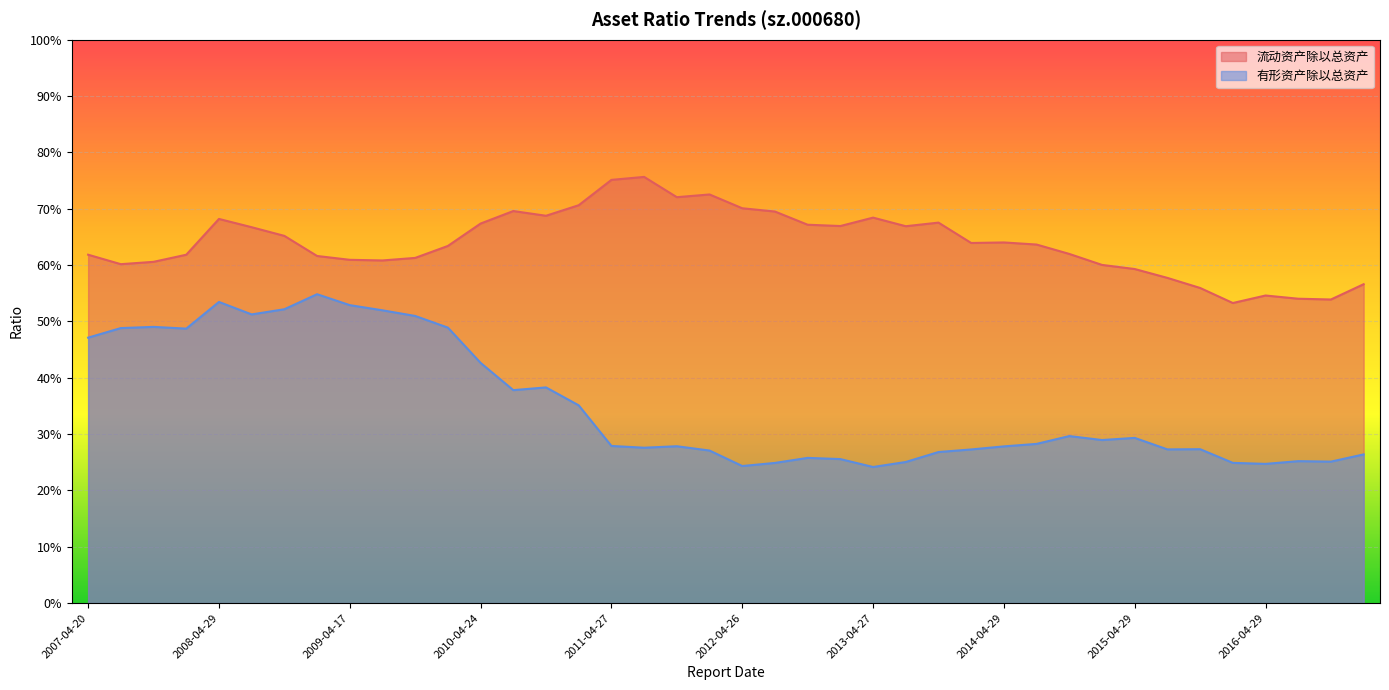

True or false: 流动资产除以总资产 and 有形资产除以总资产 intersect in this chart.

False